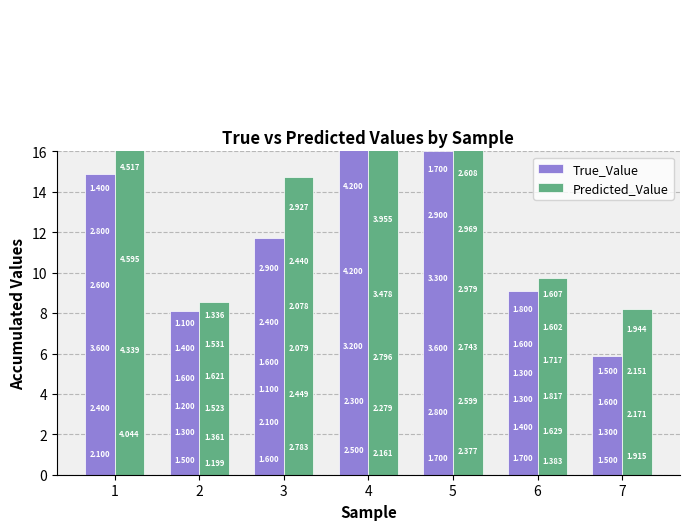

How many values in the Predicted_Value series are below 14?

3